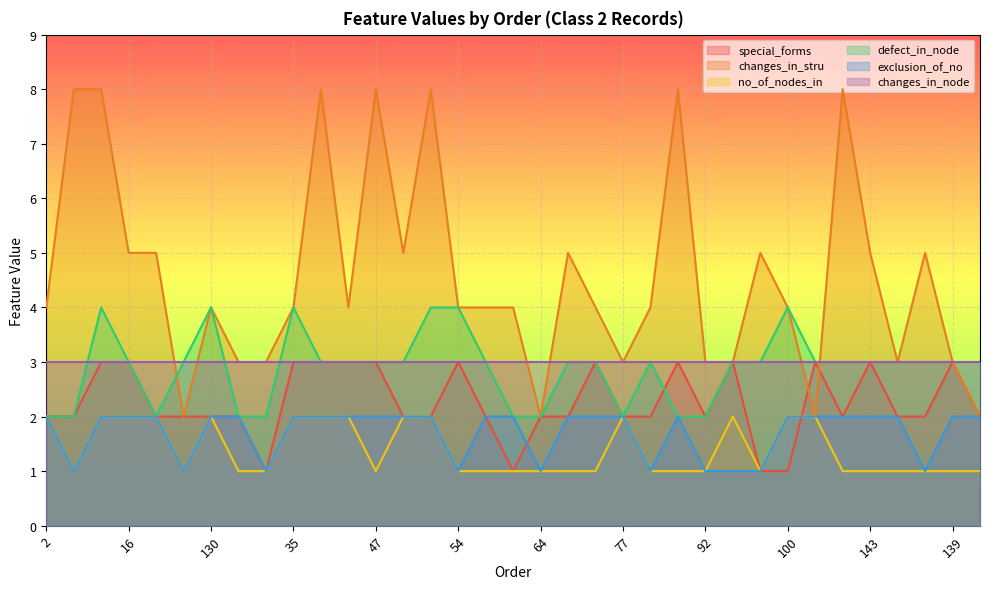

True or false: exclusion_of_no and defect_in_node cross at least once.

False